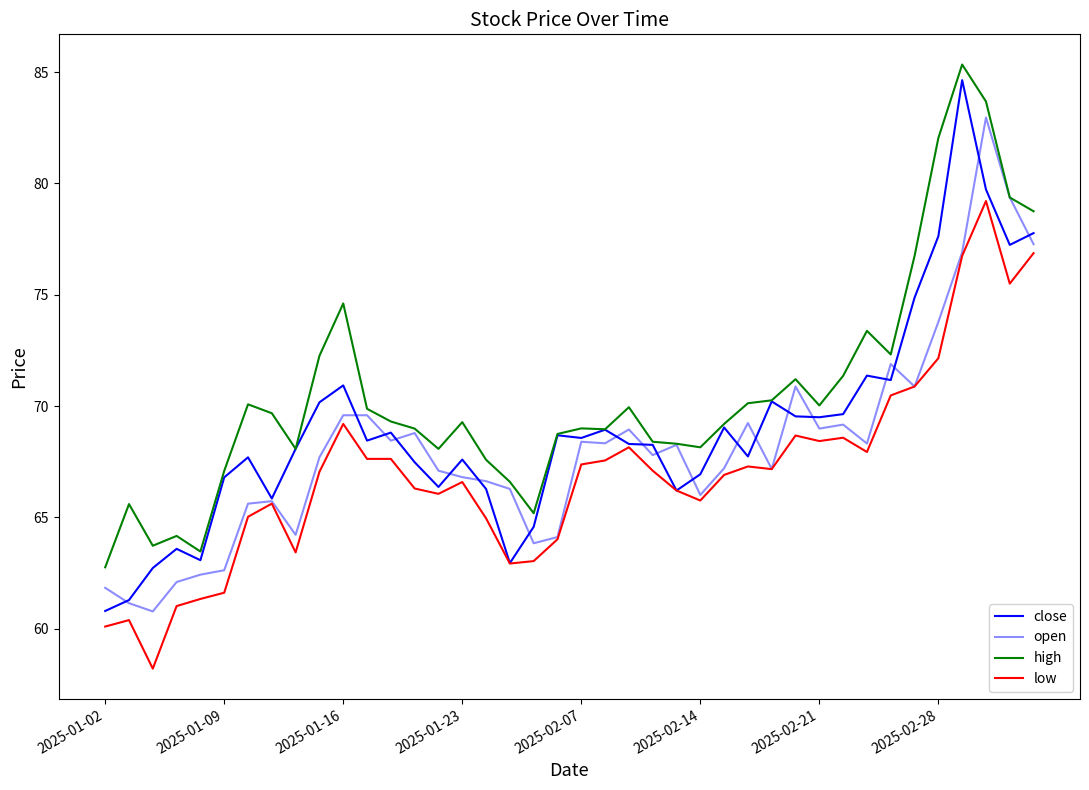

Does the chart display data point markers on the line(s)?

No